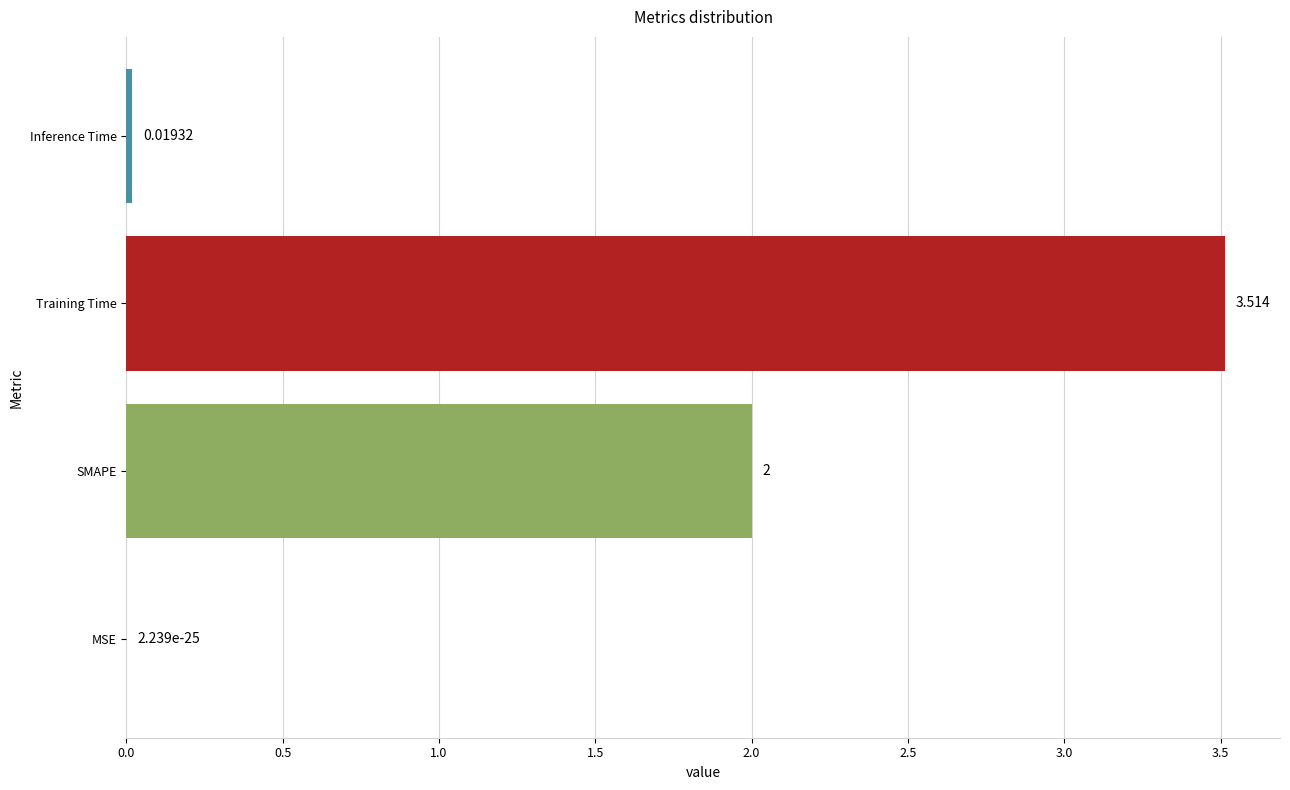

Where is the data nearest to the value 1?

Inference Time